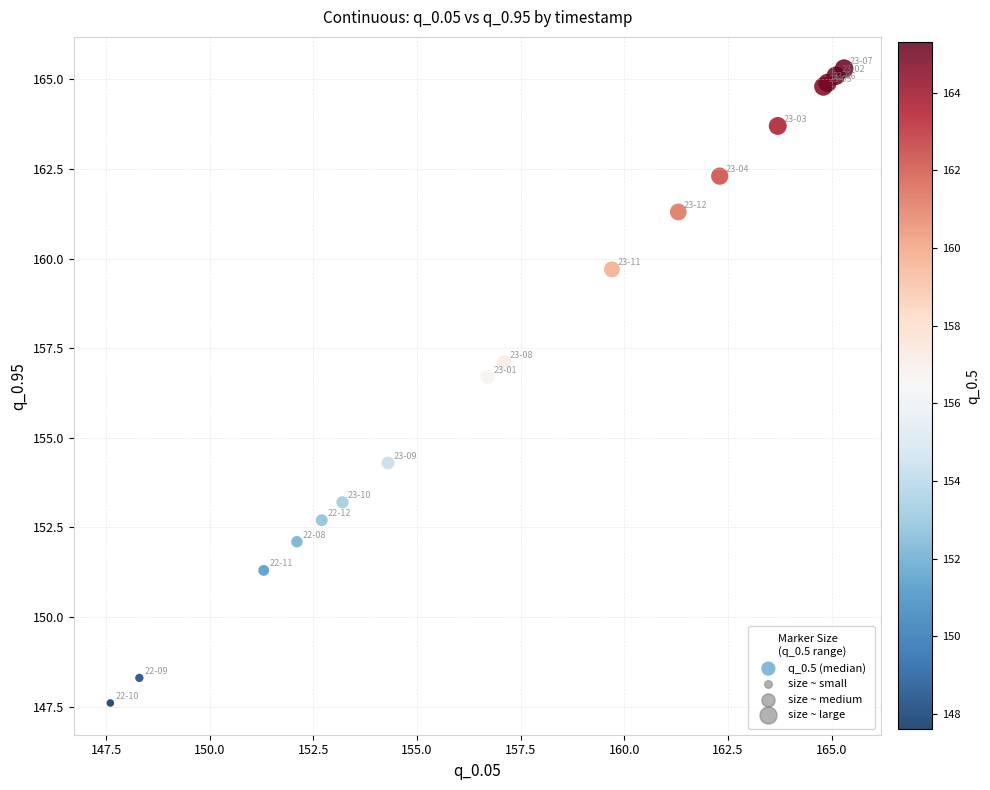

What Y value in the scatter plot is closest to 156?

156.7